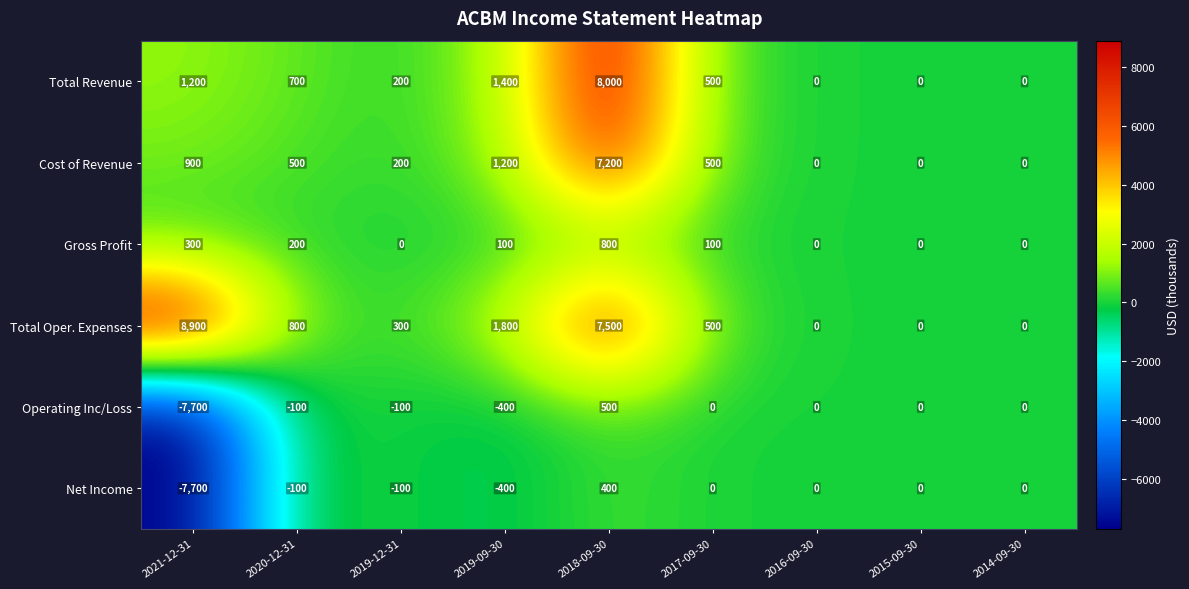

What is the sum of all Total Revenue values?

12000